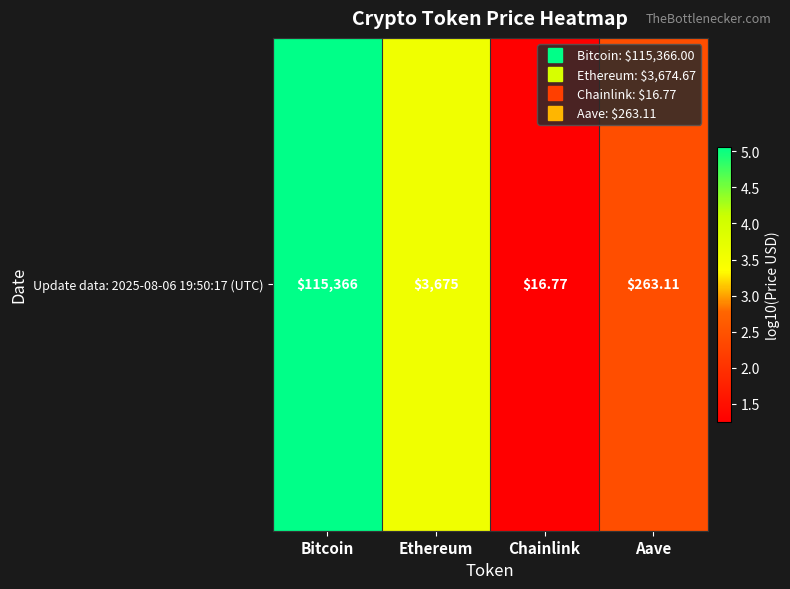

What is the change in value from Ethereum to Aave?

-1.1